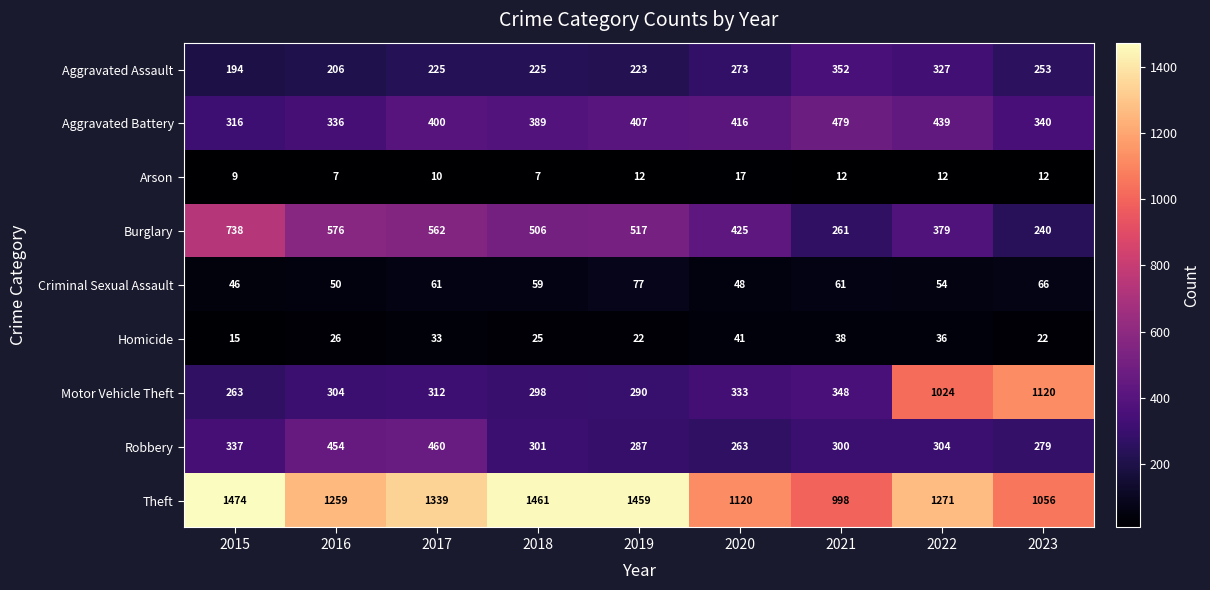

Which series has the largest total across all categories?

Theft